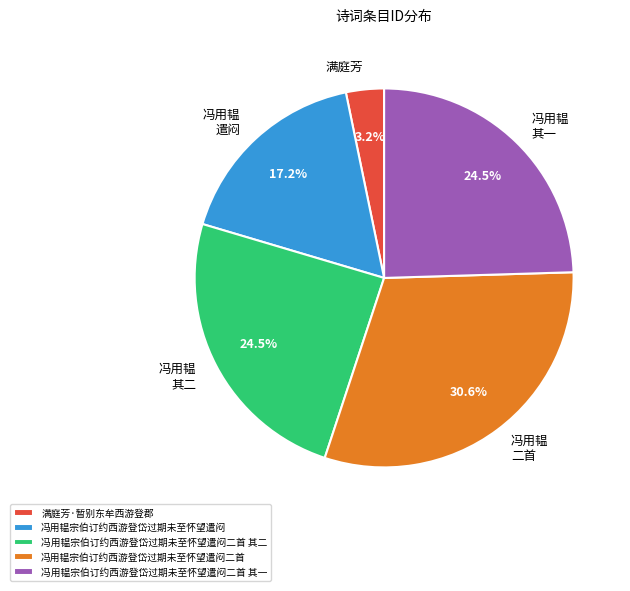

How many slices are in this pie chart?

5